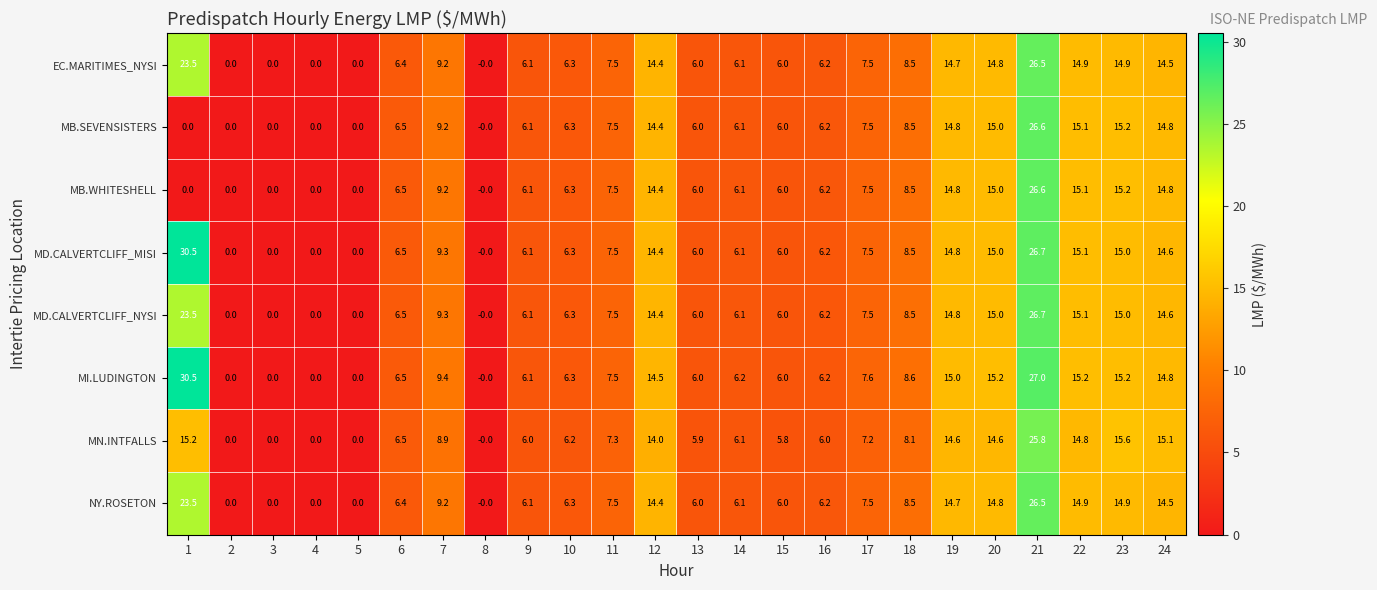

The MD.CALVERTCLIFF_MISI series shows 3.0 at 16. True or false?

False